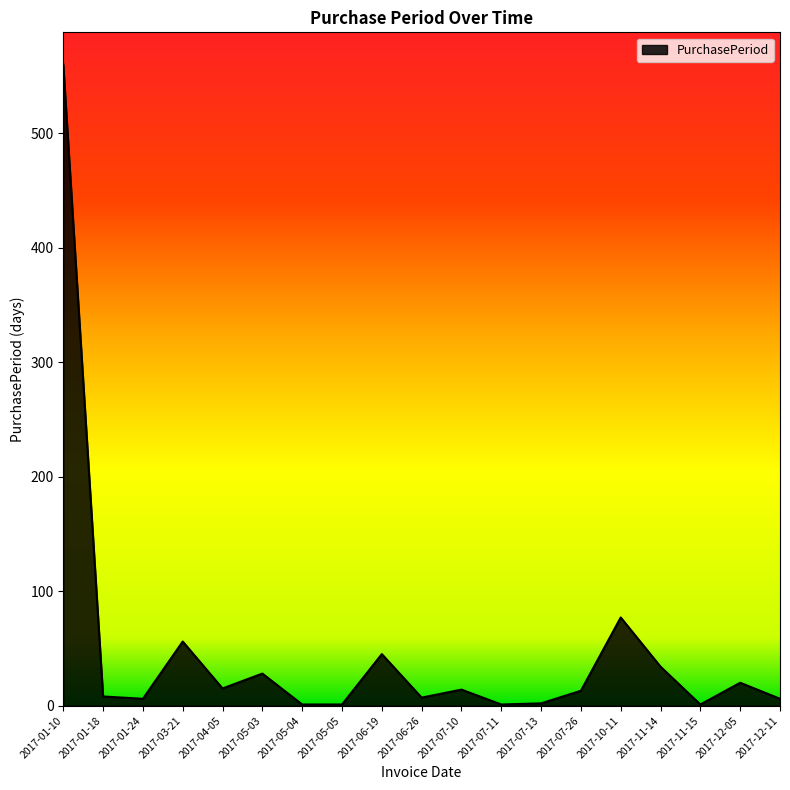

What is the difference between the maximum and minimum values?

559